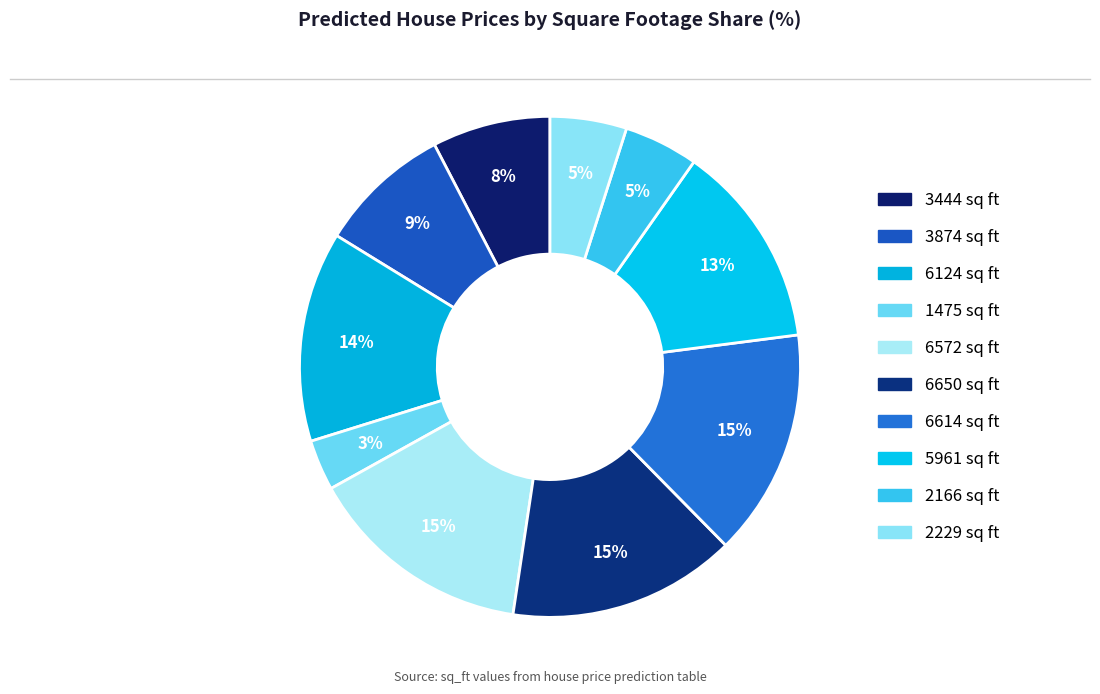

What is the ratio of the value at 6572 sq ft to the value at 2229 sq ft?

2.9